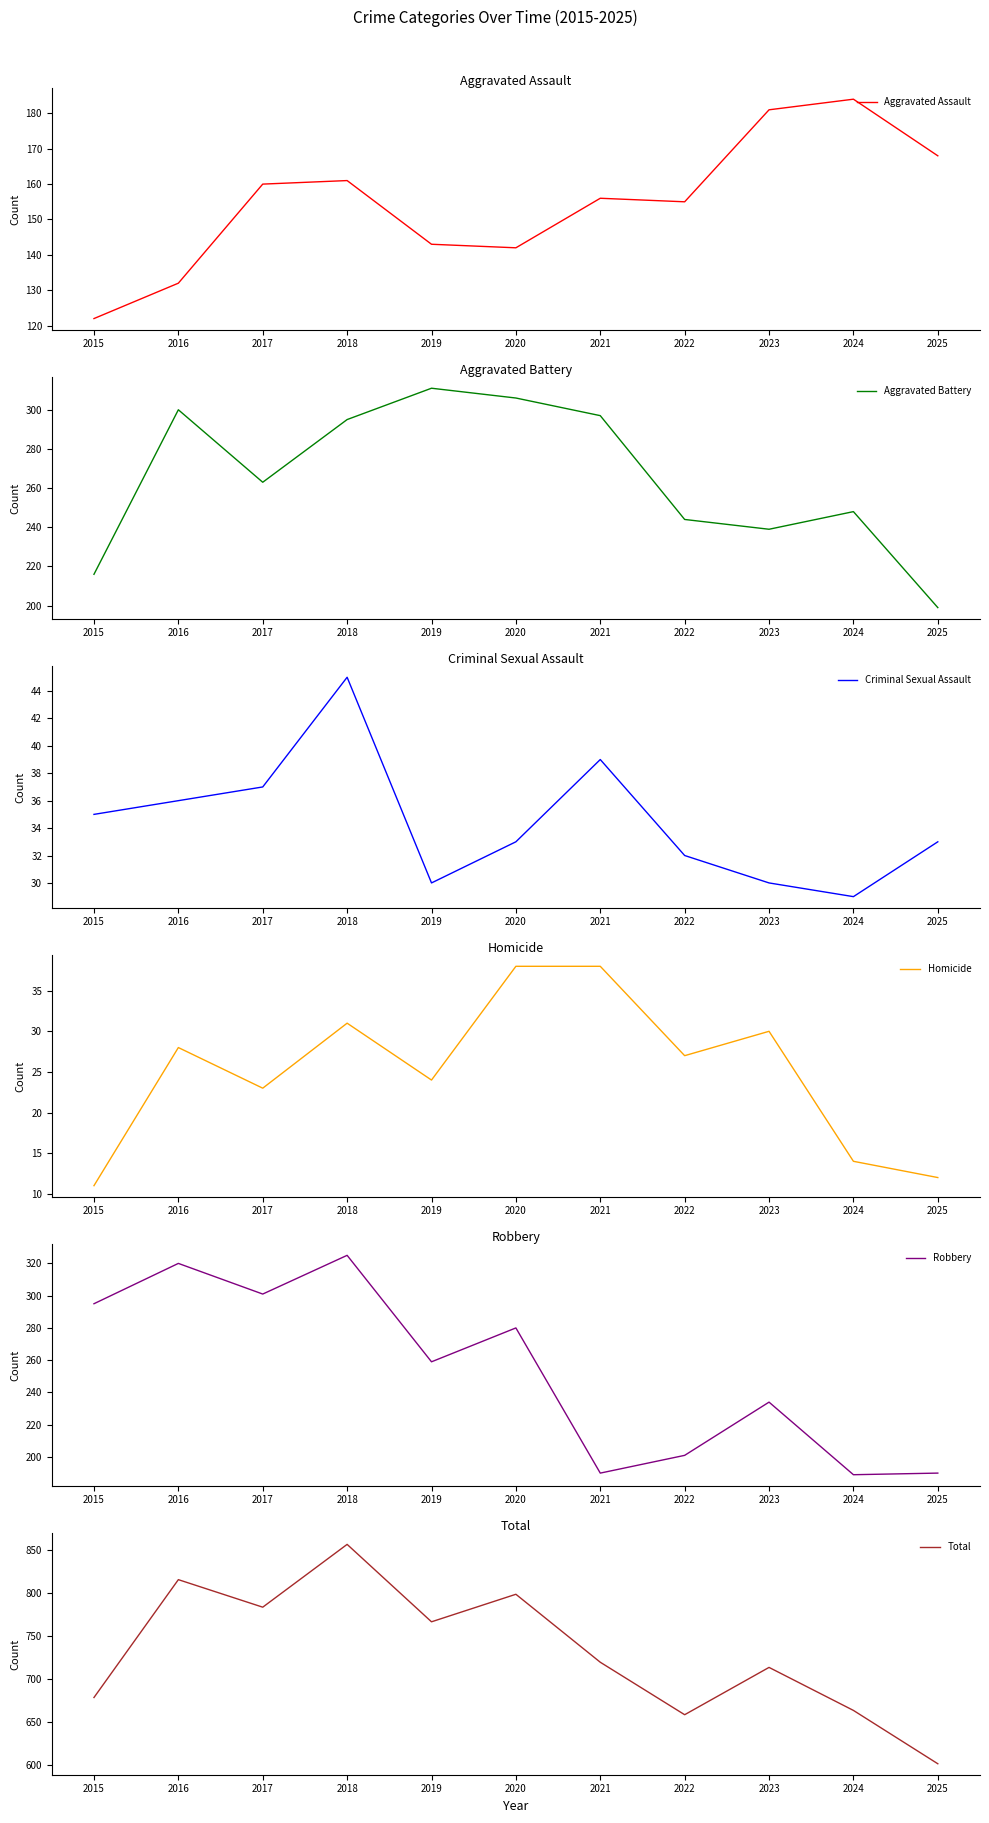

Which category has the highest value in the Total series?

2018